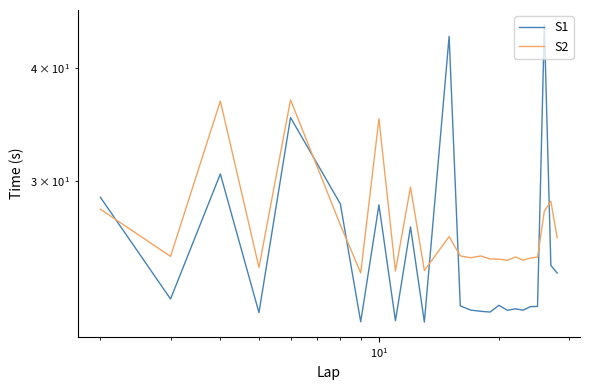

Which series has the widest spread of values?

S1